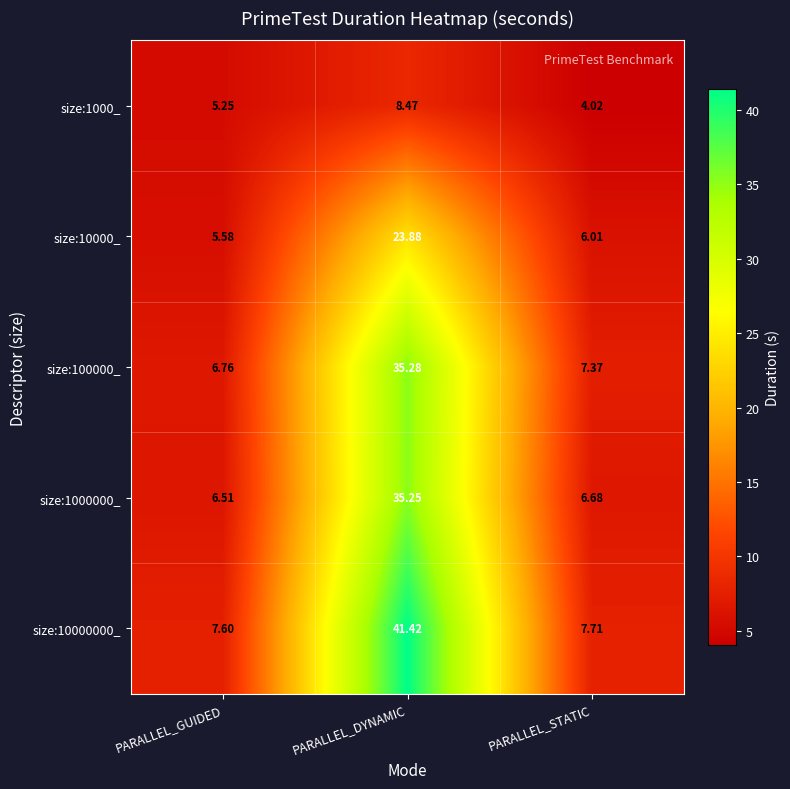

How many distinct data groups are displayed?

5